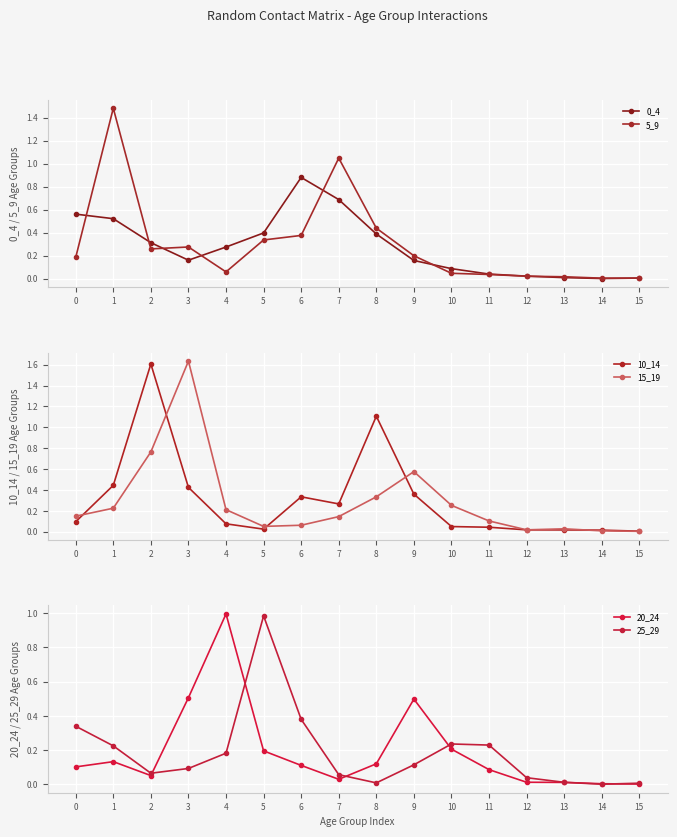

Reading left to right, extract all data points from this chart.

0_4: 0=0.6	1=0.5	2=0.3	3=0.2	4=0.3	5=0.4	6=0.9	7=0.7	8=0.4	9=0.2	10=0.1	11=0.0	12=0.0	13=0.0	14=0.0	15=0.0
5_9: 0=0.2	1=1.5	2=0.3	3=0.3	4=0.1	5=0.3	6=0.4	7=1.0	8=0.4	9=0.2	10=0.0	11=0.0	12=0.0	13=0.0	14=0.0	15=0.0
10_14: 0=0.1	1=0.4	2=1.6	3=0.4	4=0.1	5=0.0	6=0.3	7=0.3	8=1.1	9=0.4	10=0.0	11=0.0	12=0.0	13=0.0	14=0.0	15=0.0
15_19: 0=0.1	1=0.2	2=0.8	3=1.6	4=0.2	5=0.1	6=0.1	7=0.1	8=0.3	9=0.6	10=0.3	11=0.1	12=0.0	13=0.0	14=0.0	15=0.0
20_24: 0=0.1	1=0.1	2=0.1	3=0.5	4=1.0	5=0.2	6=0.1	7=0.0	8=0.1	9=0.5	10=0.2	11=0.1	12=0.0	13=0.0	14=0.0	15=0.0
25_29: 0=0.3	1=0.2	2=0.1	3=0.1	4=0.2	5=1.0	6=0.4	7=0.1	8=0.0	9=0.1	10=0.2	11=0.2	12=0.0	13=0.0	14=0.0	15=0.0